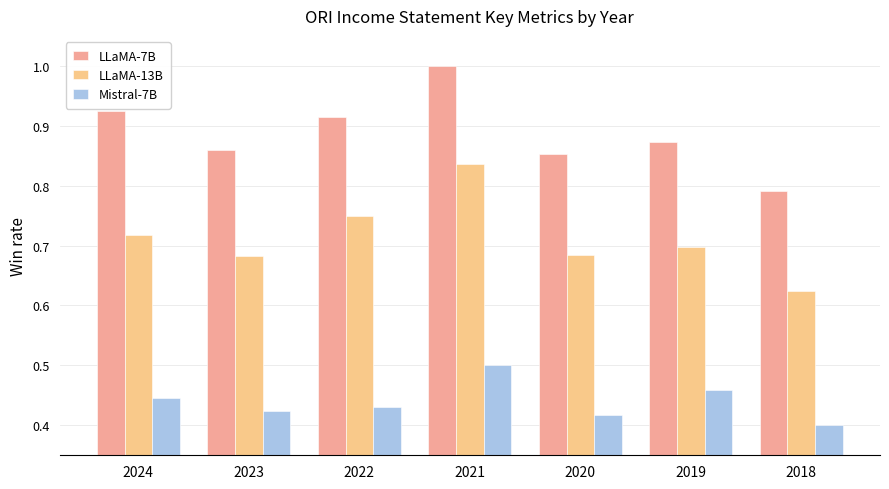

What is the sum of all LLaMA-7B values?

6.2